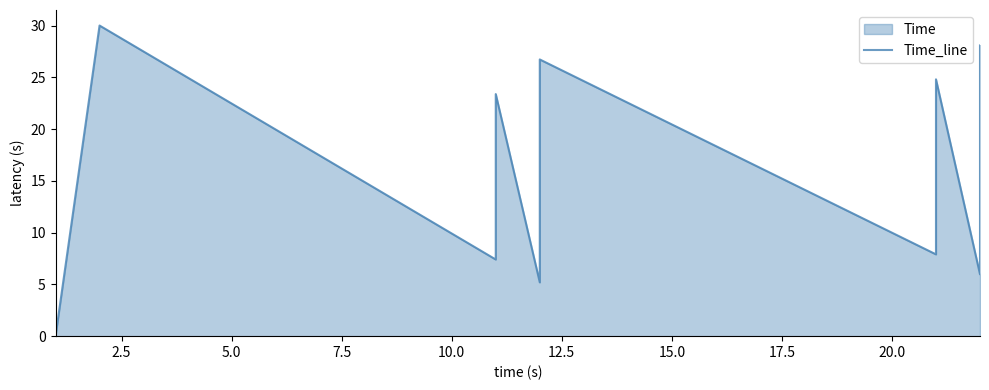

Reading left to right, extract all data points from this chart.

0.0	30.0	7.4	15.7	23.4	5.2	19.6	26.7	7.9	18.6	24.8	6.0	20.0	28.1